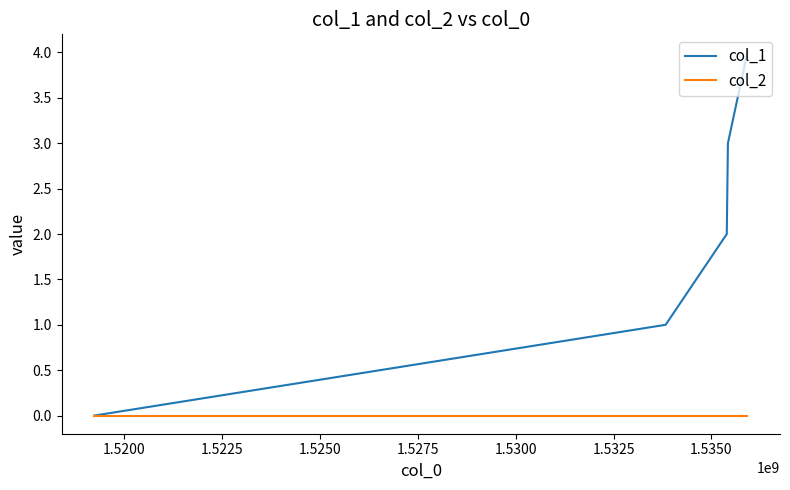

Which series has the largest total across all categories?

col_1